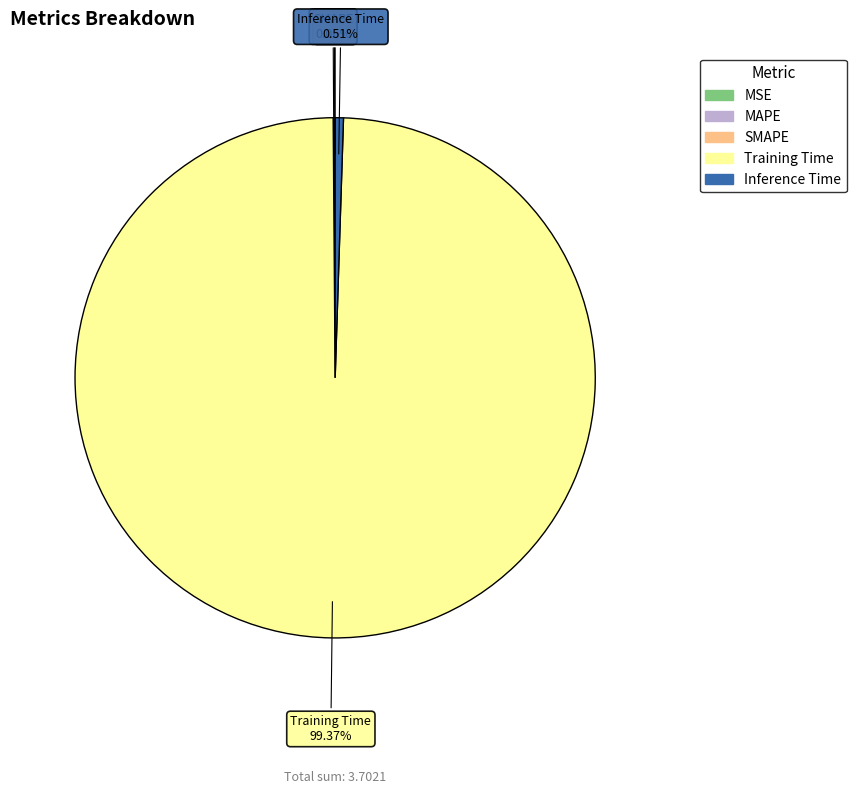

Between Training Time and Inference Time, which is larger?

Training Time